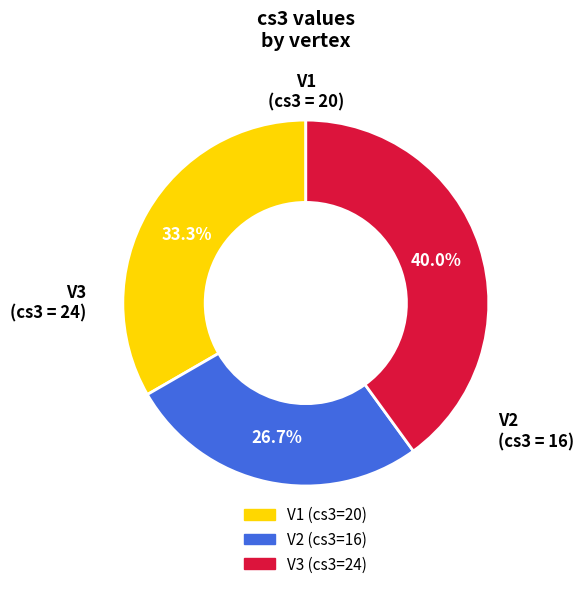

To the nearest percent, what is the difference between the largest and smallest slice percentages?

13%